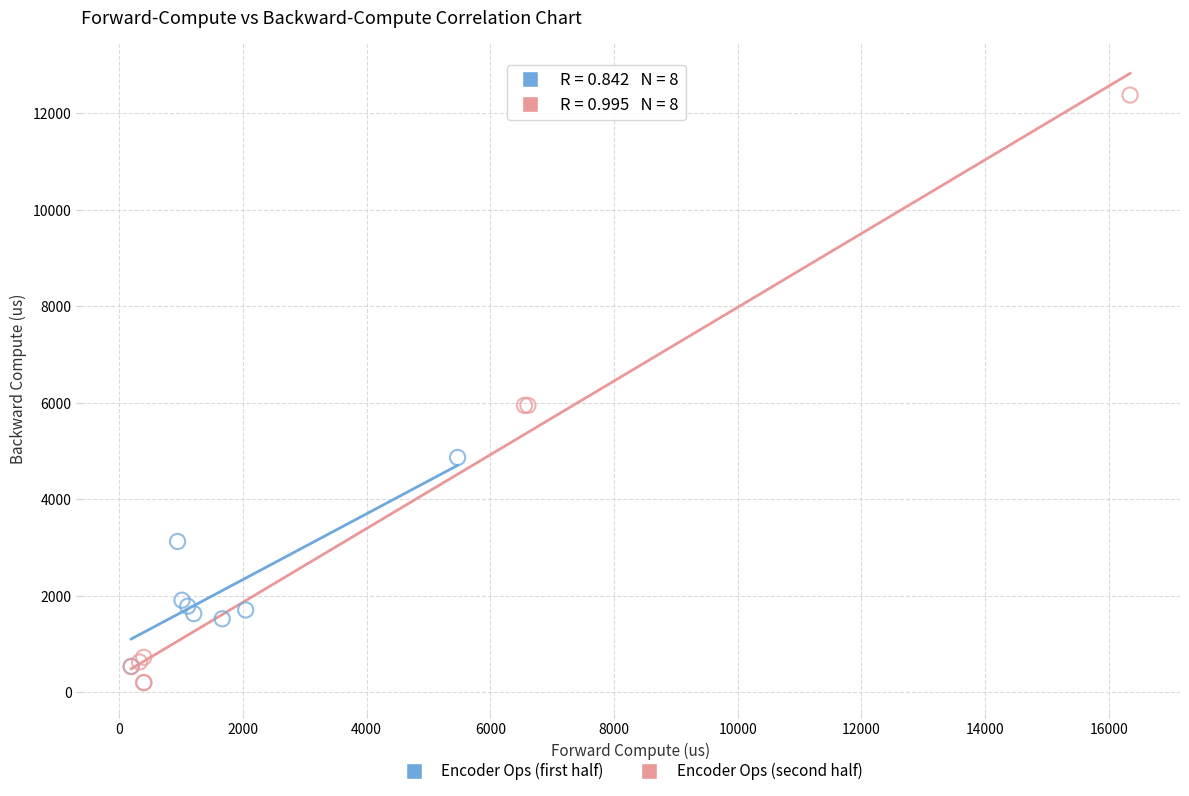

Which series reaches the maximum Y coordinate?

Encoder Ops (second half)